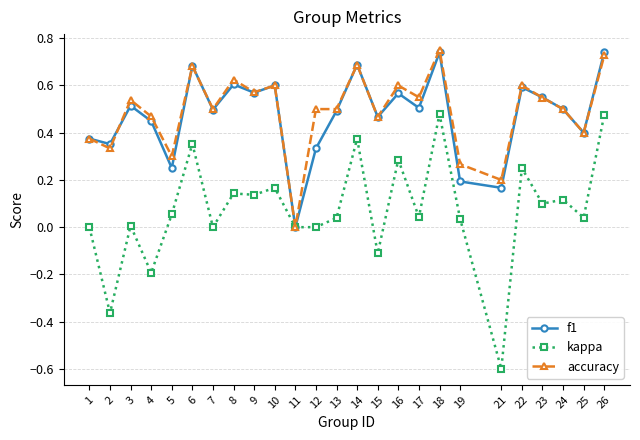

Is the value of f1 at 16 greater than the value of accuracy at 2?

Yes